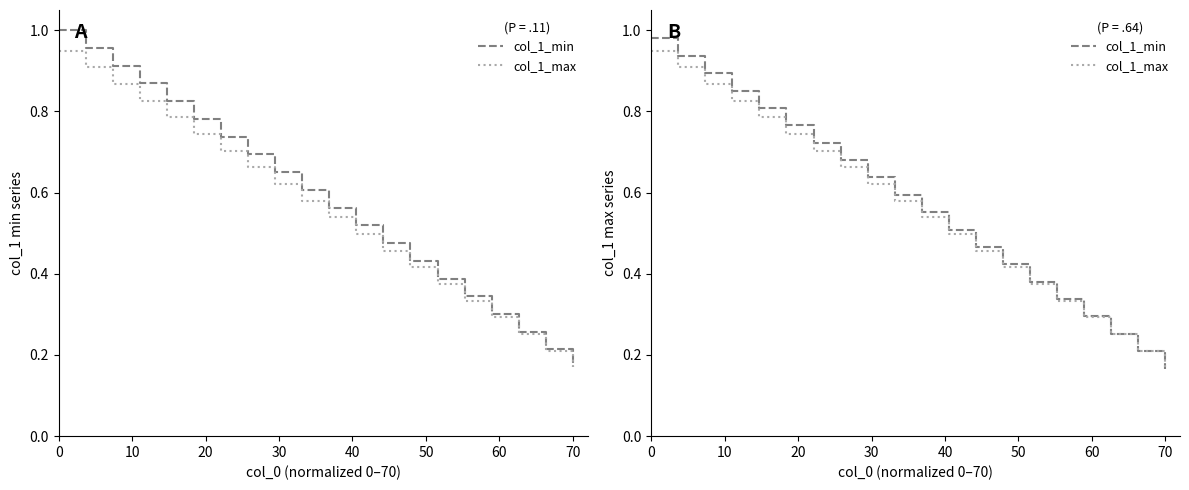

List the series in order of their overall mean, lowest first.

col_1_max, col_1_min